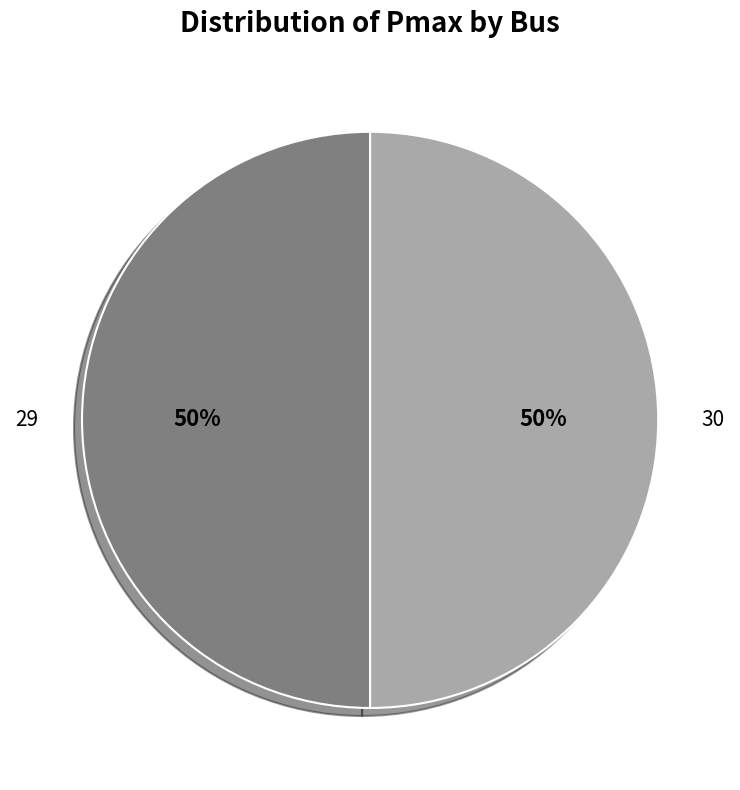

Is the sum of 30 and 29 greater than half?

Yes